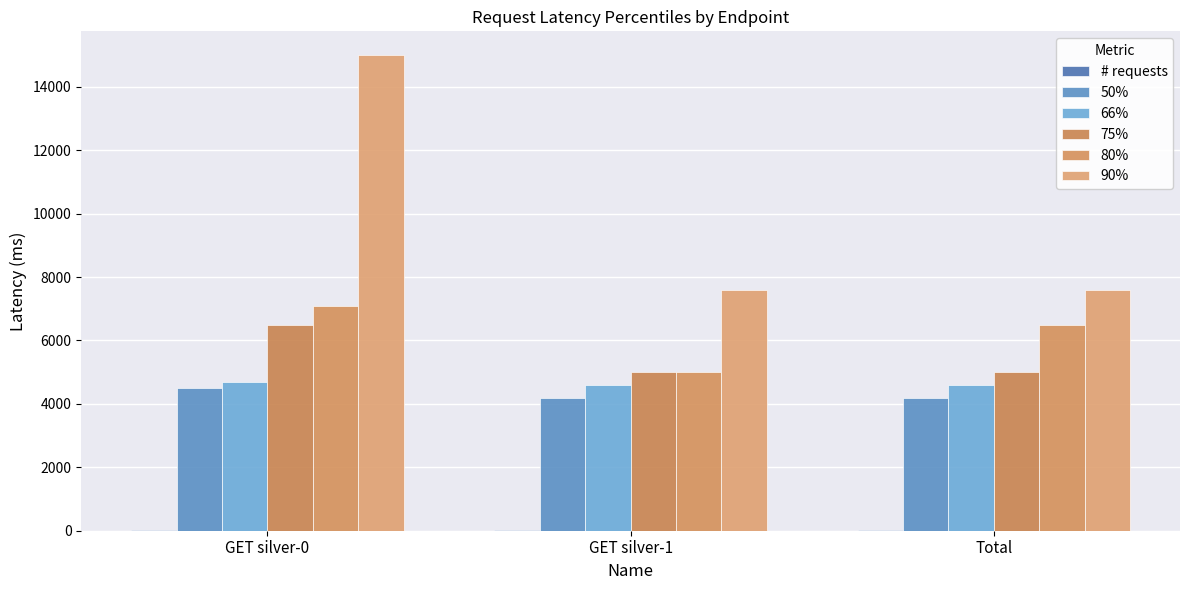

Which series has the largest total across all categories?

90%